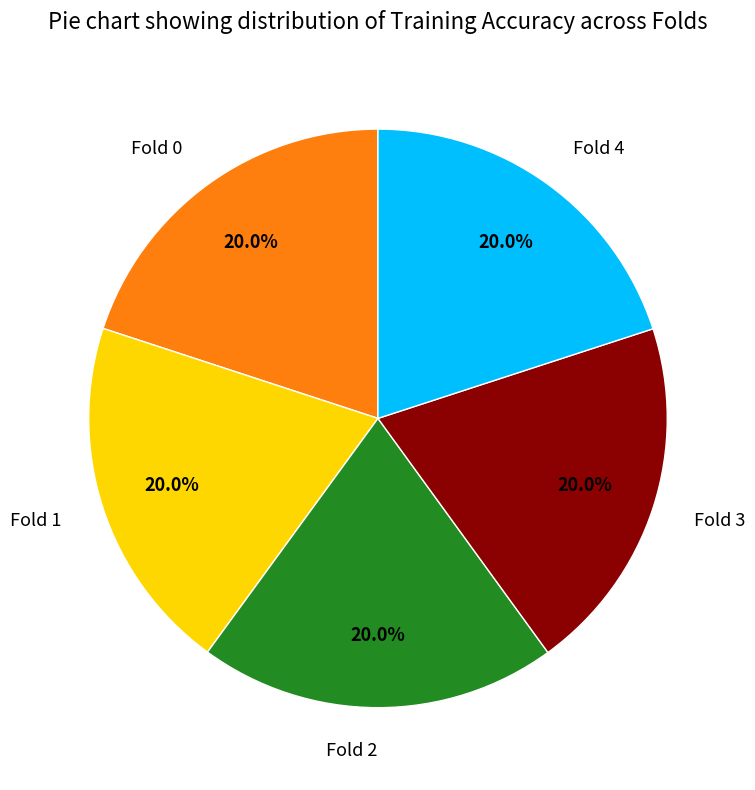

Is it true that Fold 3 is 20% of the pie?

True